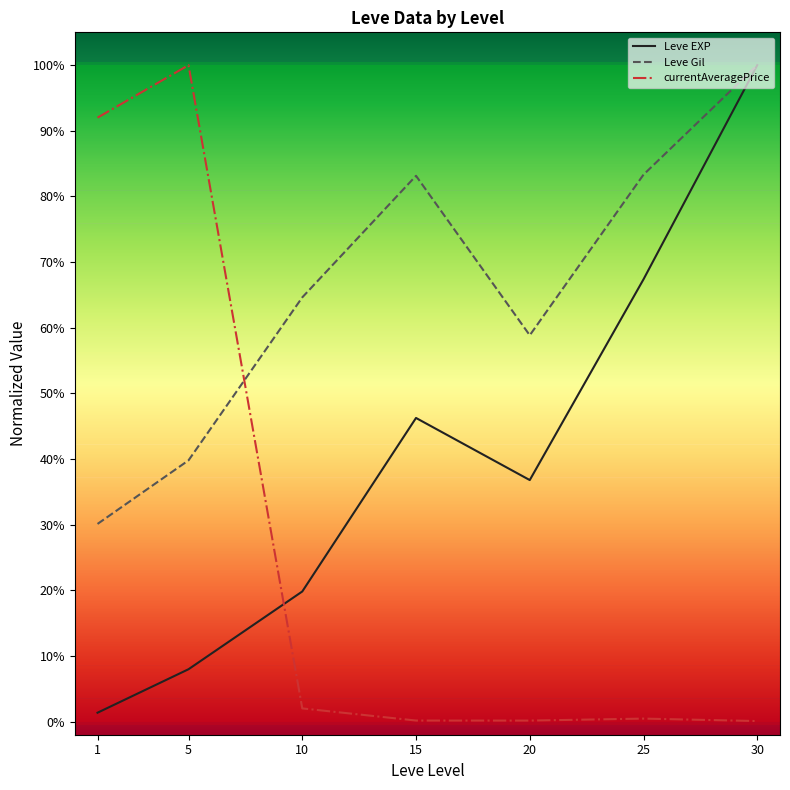

True or false: Leve Gil has a value of 1.2 at 25.

False